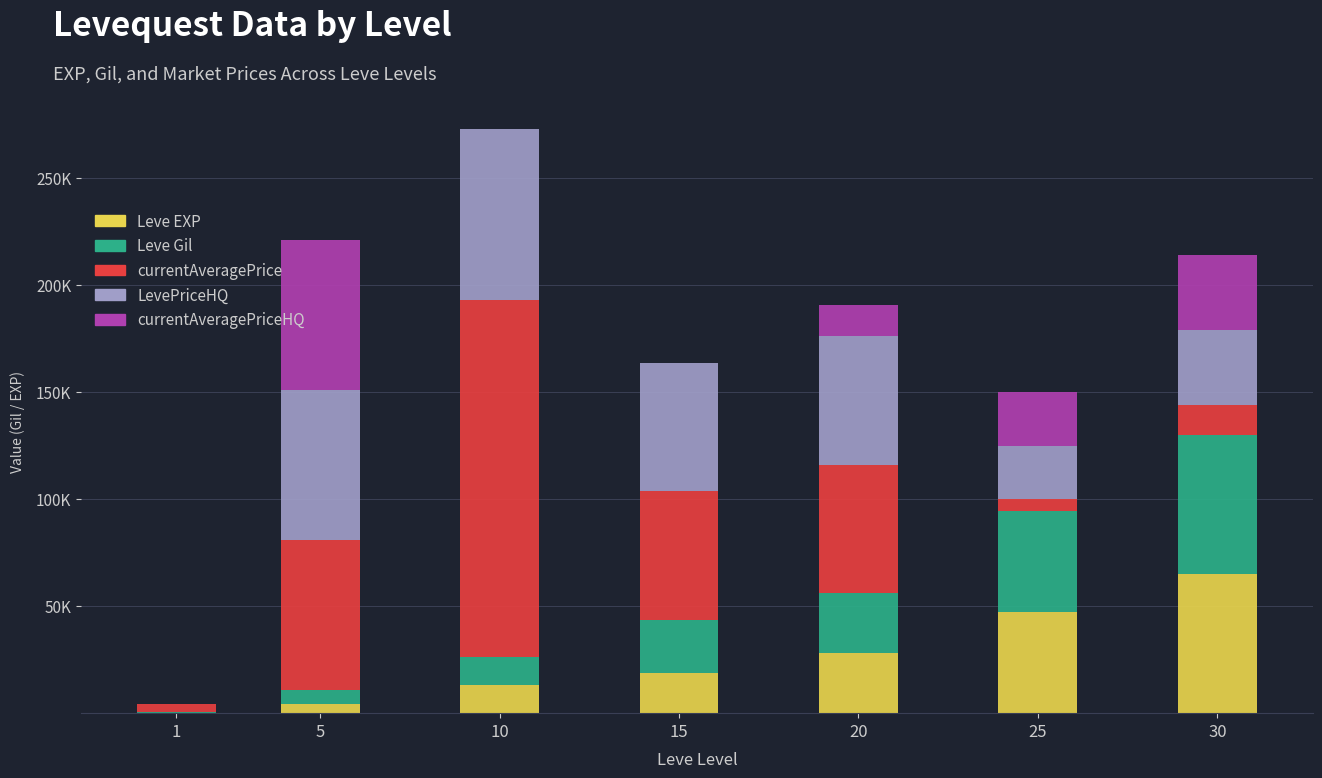

What is the difference between the maximum and minimum values in the currentAveragePrice series?

162951